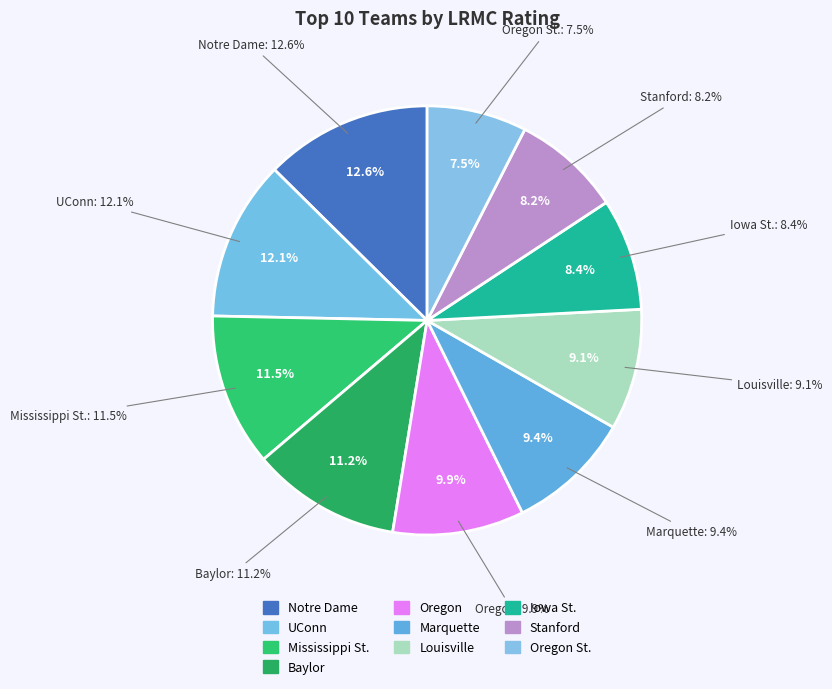

To the nearest percent, what percentage of the pie is UConn?

12%